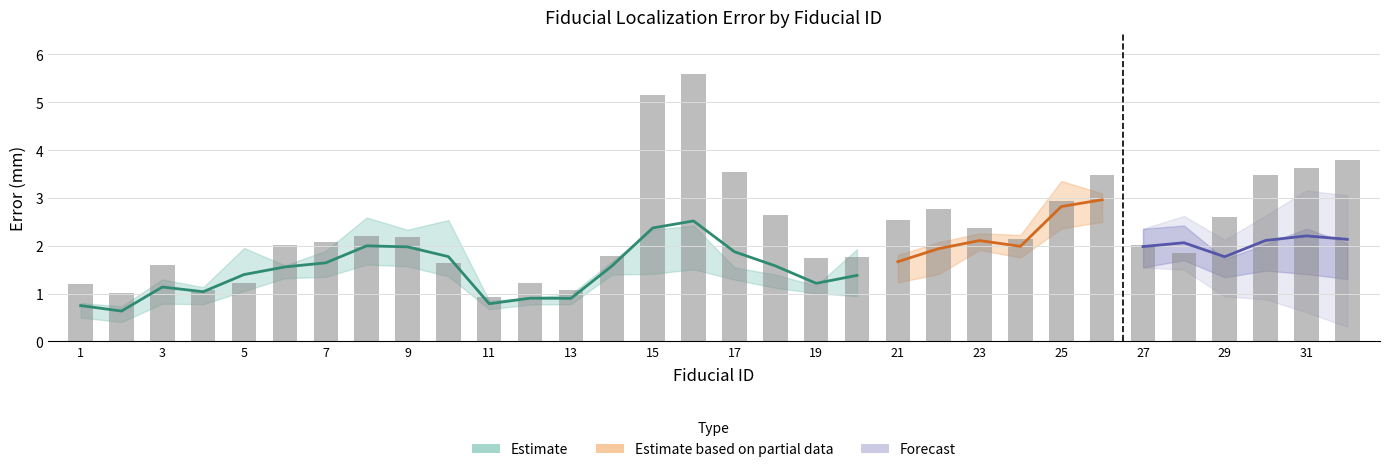

What is the greatest value displayed?

5.6